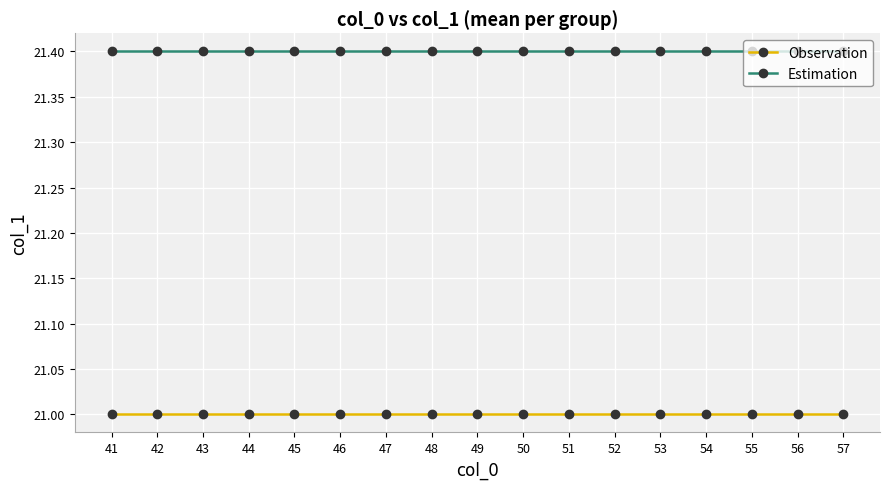

Is the value of Observation at 41 greater than the value of Estimation at 50?

No